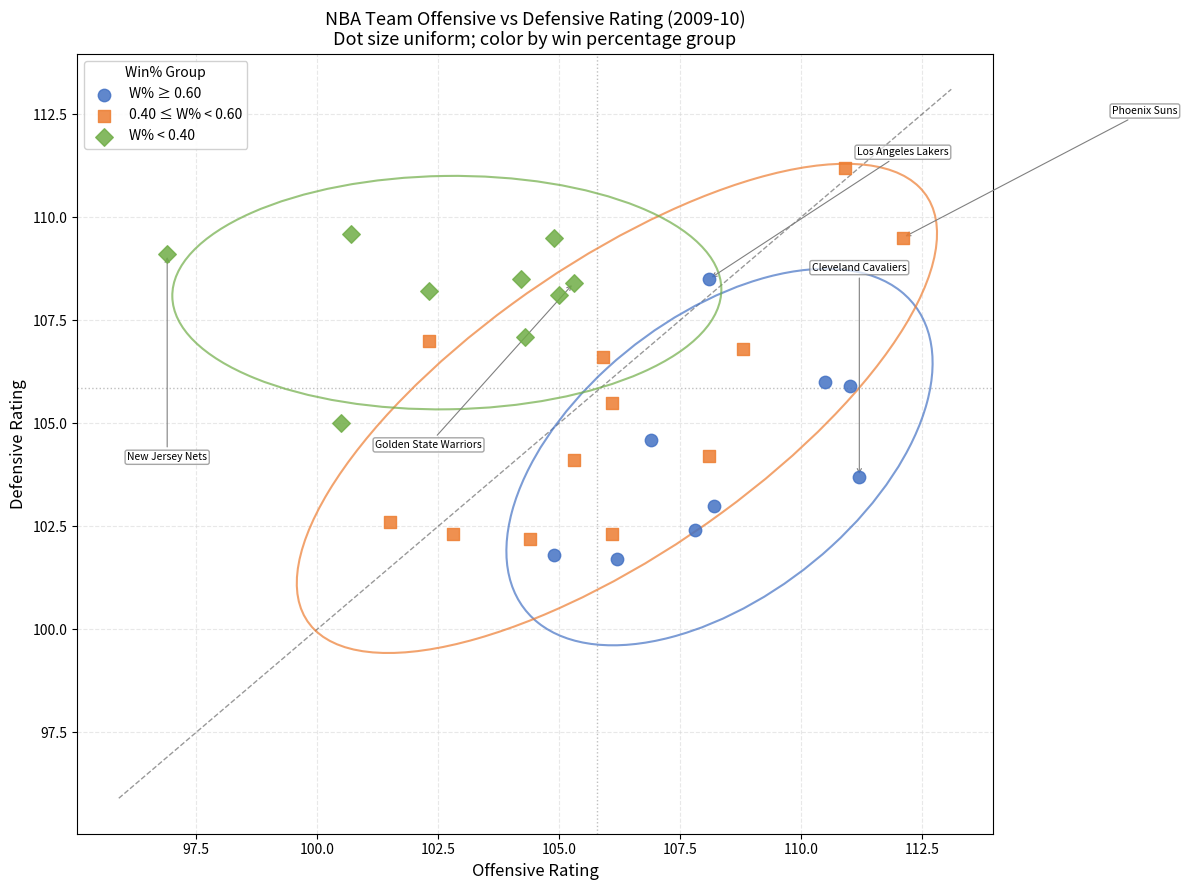

Which series contains the highest Y value?

0.40 ≤ W% < 0.60